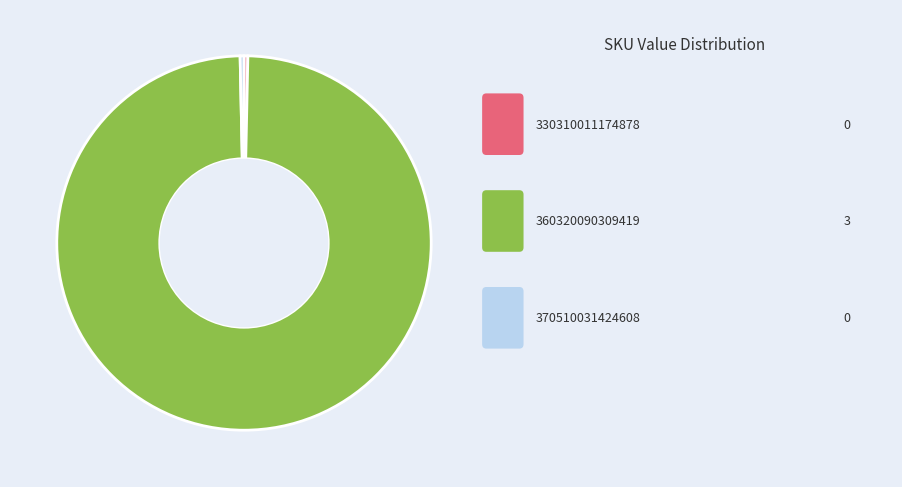

Is there a majority slice in this chart?

Yes